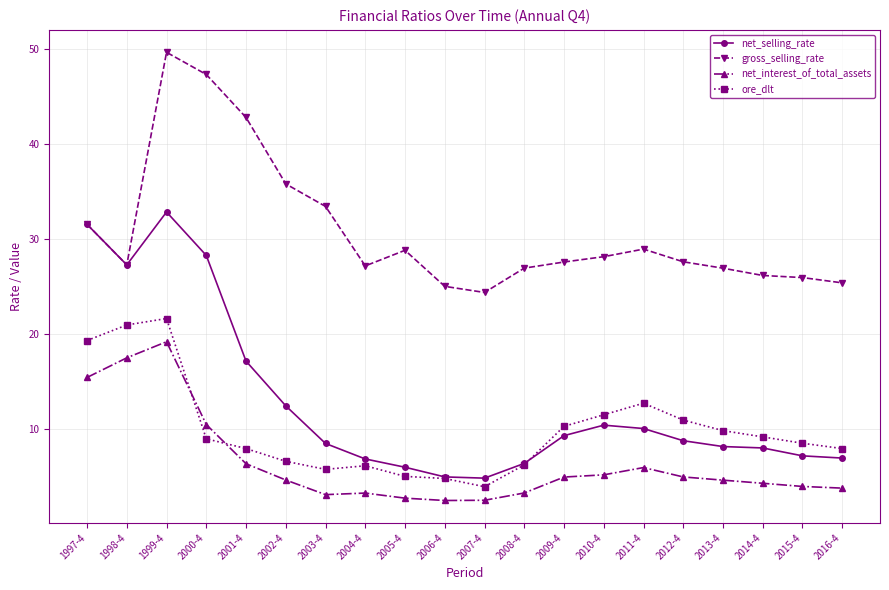

What is the total value across all series at 2003-4?

50.6